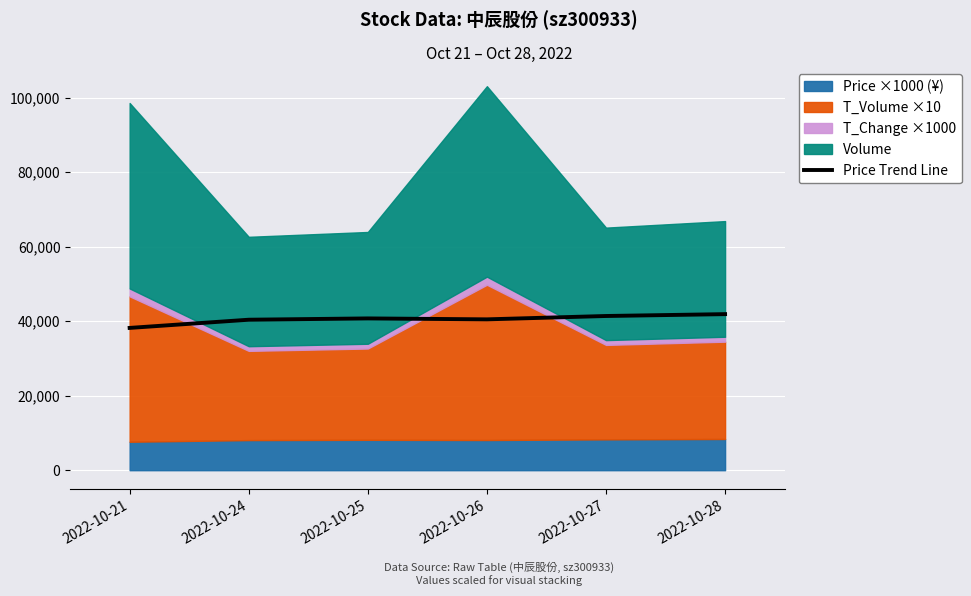

Between 2022-10-24 and 2022-10-28, which is larger?

2022-10-28